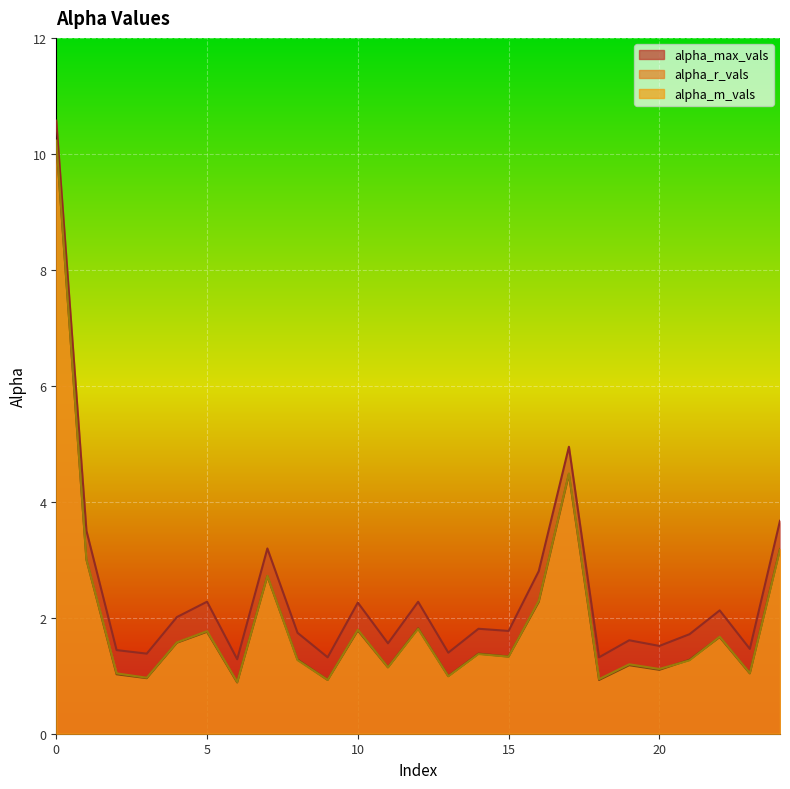

What is the minimum value for alpha_r_vals?

0.9